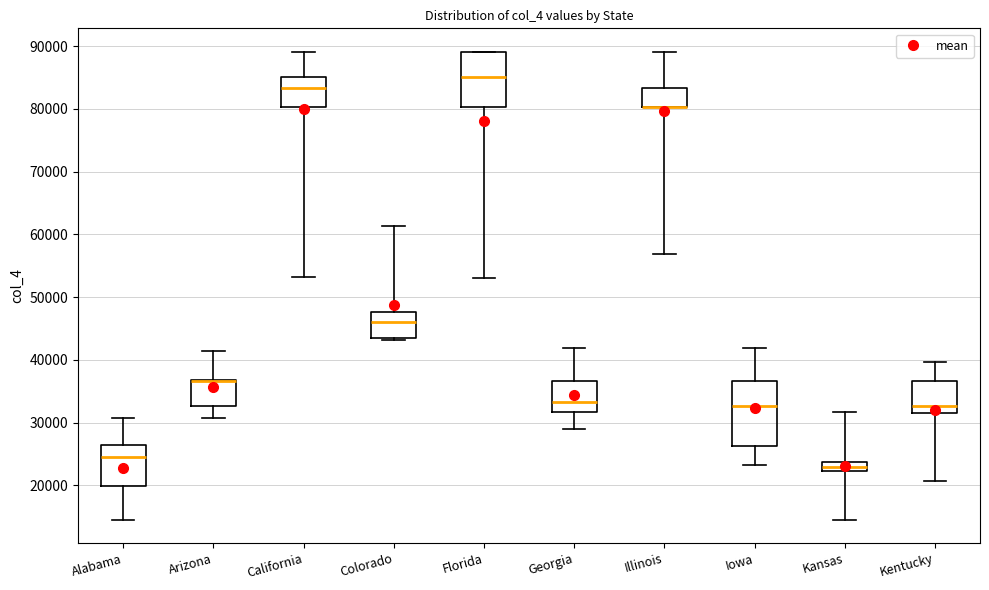

Comparing the boxes themselves (not the whiskers), which one is the tallest?

Iowa